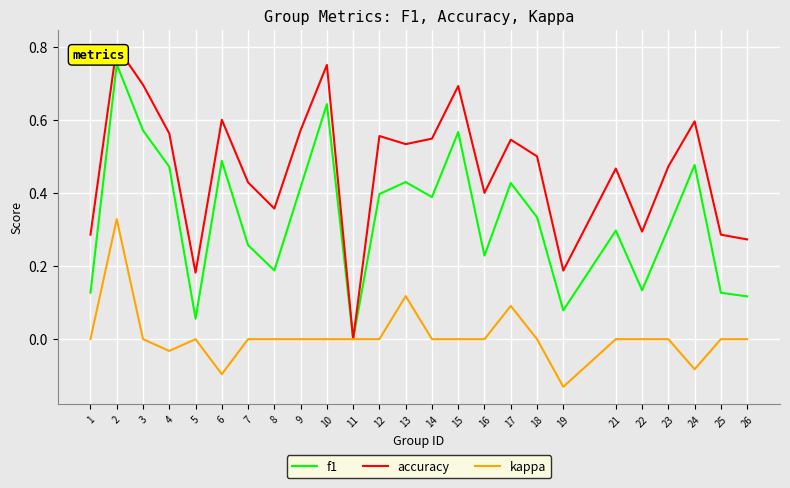

Rank the series by their maximum value, from highest to lowest.

accuracy, f1, kappa